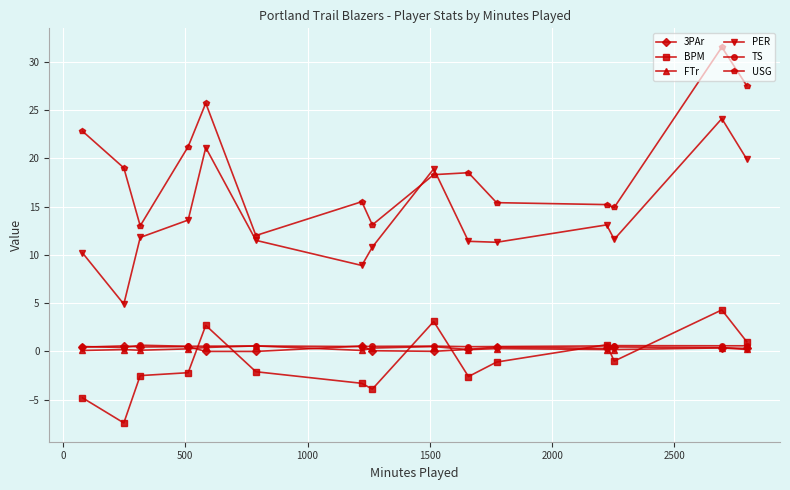

Which series has the largest total across all categories?

USG